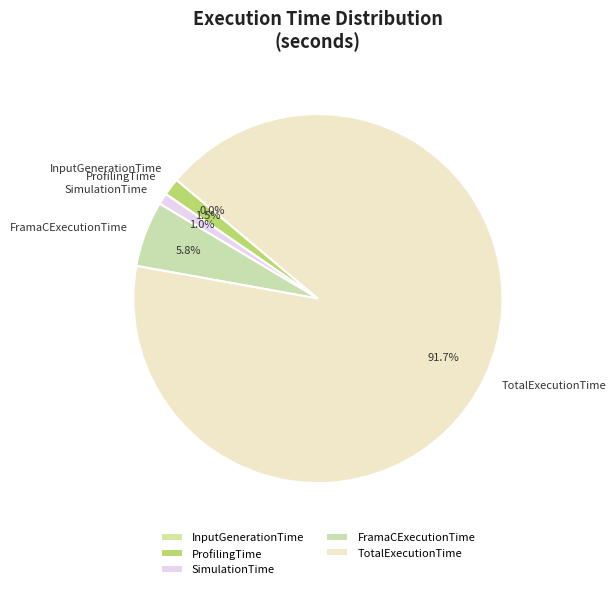

Does TotalExecutionTime represent more than half of the total?

Yes